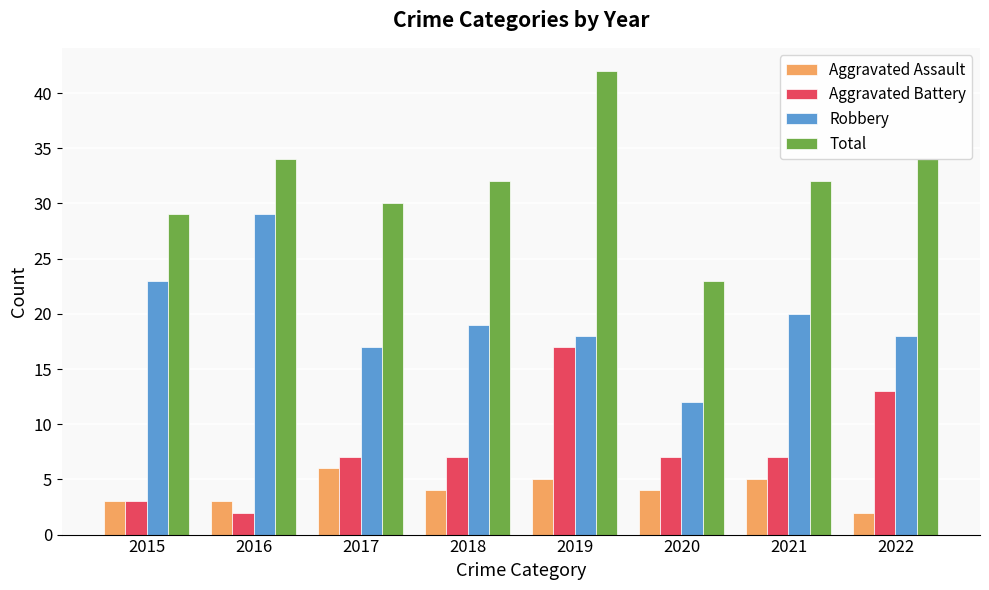

Reading left to right, list all the values displayed in this chart.

Aggravated Assault: 3	3	6	4	5	4	5	2
Aggravated Battery: 3	2	7	7	17	7	7	13
Robbery: 23	29	17	19	18	12	20	18
Total: 29	34	30	32	42	23	32	34